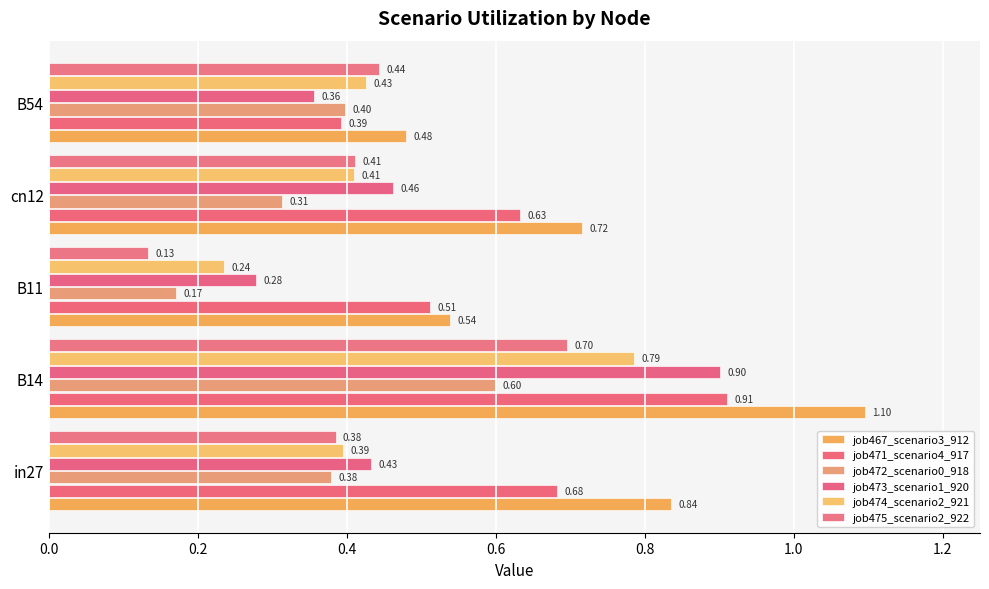

Reading left to right, extract all data points from this chart.

job467_scenario3_912: 0.8	1.1	0.5	0.7	0.5
job471_scenario4_917: 0.7	0.9	0.5	0.6	0.4
job472_scenario0_918: 0.4	0.6	0.2	0.3	0.4
job473_scenario1_920: 0.4	0.9	0.3	0.5	0.4
job474_scenario2_921: 0.4	0.8	0.2	0.4	0.4
job475_scenario2_922: 0.4	0.7	0.1	0.4	0.4